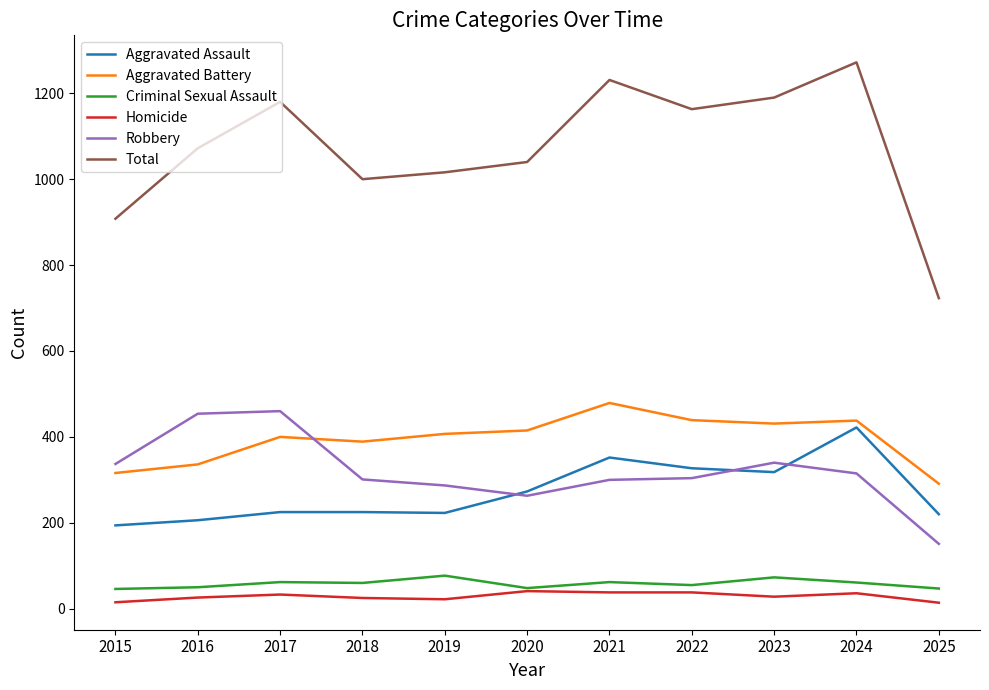

What are all the series names shown in the legend?

Aggravated Assault, Aggravated Battery, Criminal Sexual Assault, Homicide, Robbery, Total